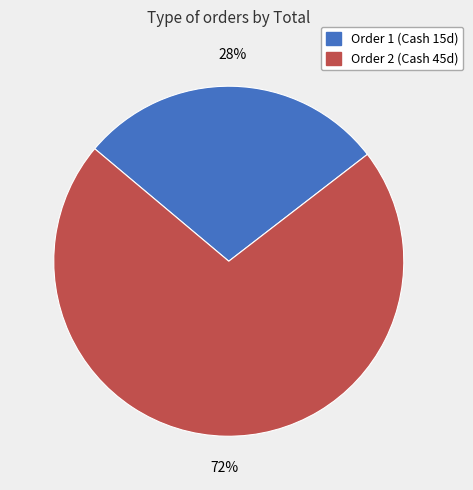

Is there a majority slice in this chart?

Yes